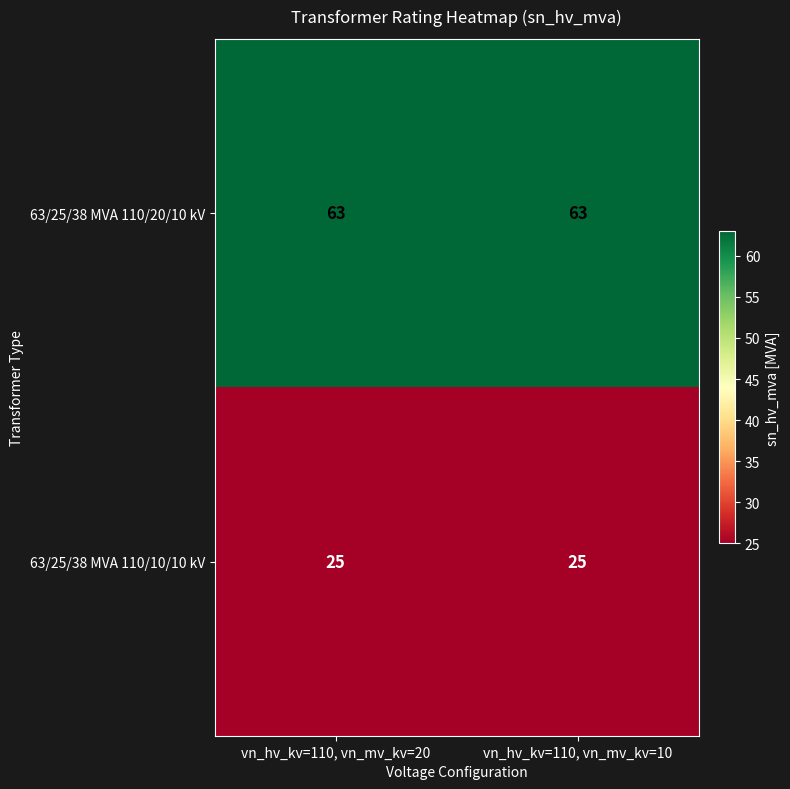

What is the maximum value shown in the chart?

63